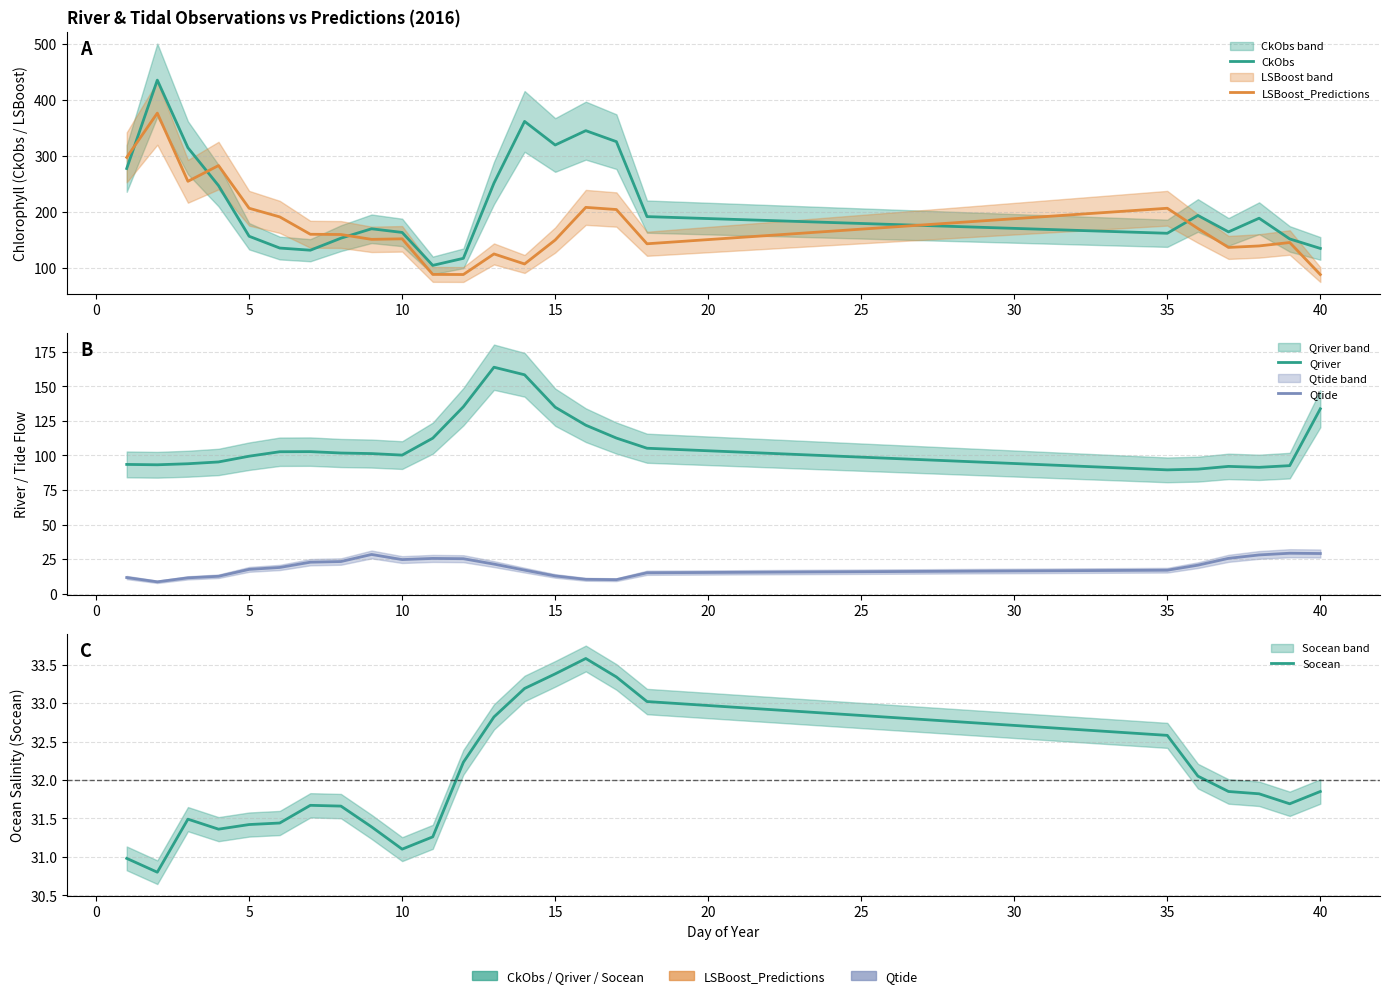

Reading left to right, list all the values displayed in this chart.

CkObs: 277.4	435.1	314.5	246.9	156.5	135.5	131.6	153.1	169.9	163.4	104.6	117.2	251.4	361.4	319.4	344.9	325.3	191.6	161.9	193.7	164.3	188.7	151.8	134.8
LSBoost_Predictions: 297.3	376.2	254.5	282.7	206.5	191.1	160.1	159.7	151.0	152.0	88.5	88.3	125.0	107.1	149.8	208.1	204.2	143.1	206.5	170.4	136.6	139.3	145.4	88.2
Qriver: 93.5	93.2	94.0	95.3	99.5	102.7	102.8	101.8	101.3	100.2	112.5	135.2	163.8	158.3	134.9	121.9	112.6	105.2	89.6	90.1	92.1	91.4	92.6	133.8
Qtide: 11.7	8.6	11.5	12.6	17.6	19.0	22.8	23.3	28.4	24.7	25.5	25.3	21.4	17.1	12.9	10.4	10.2	15.2	17.0	20.6	25.6	28.1	29.3	29.1
Socean: 31.0	30.8	31.5	31.4	31.4	31.4	31.7	31.7	31.4	31.1	31.3	32.2	32.8	33.2	33.4	33.6	33.3	33.0	32.6	32.0	31.9	31.8	31.7	31.9